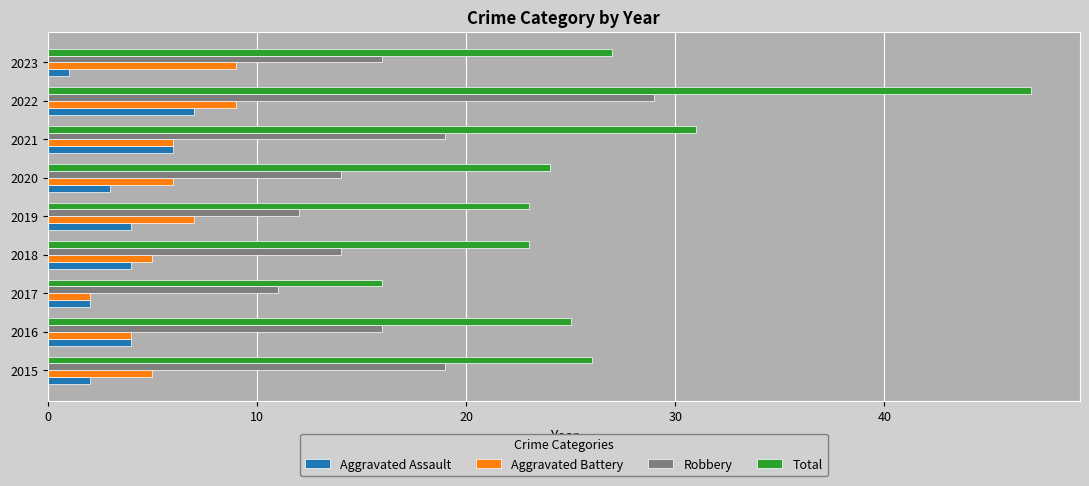

Count the number of data series in this chart.

4